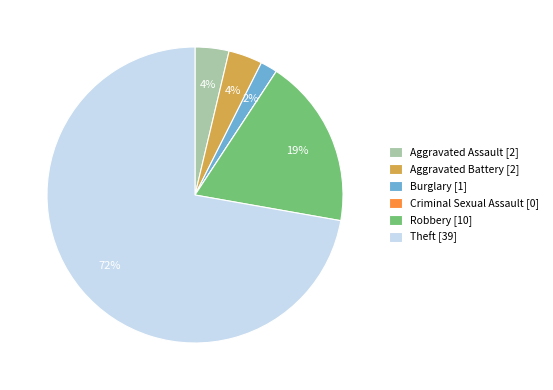

To the nearest percent, what portion does Aggravated Assault [2] represent?

4%